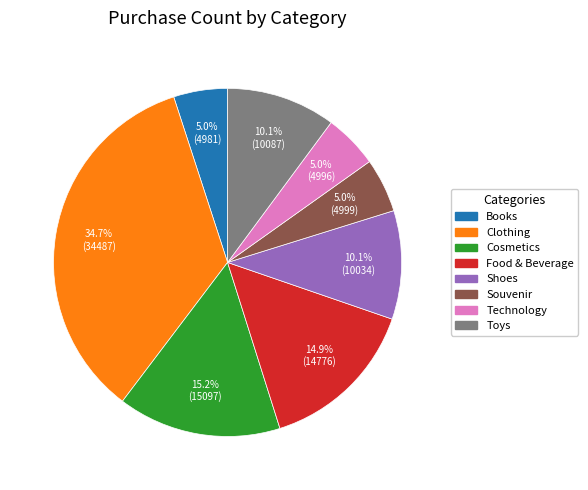

Which category has the biggest portion of the pie?

Clothing